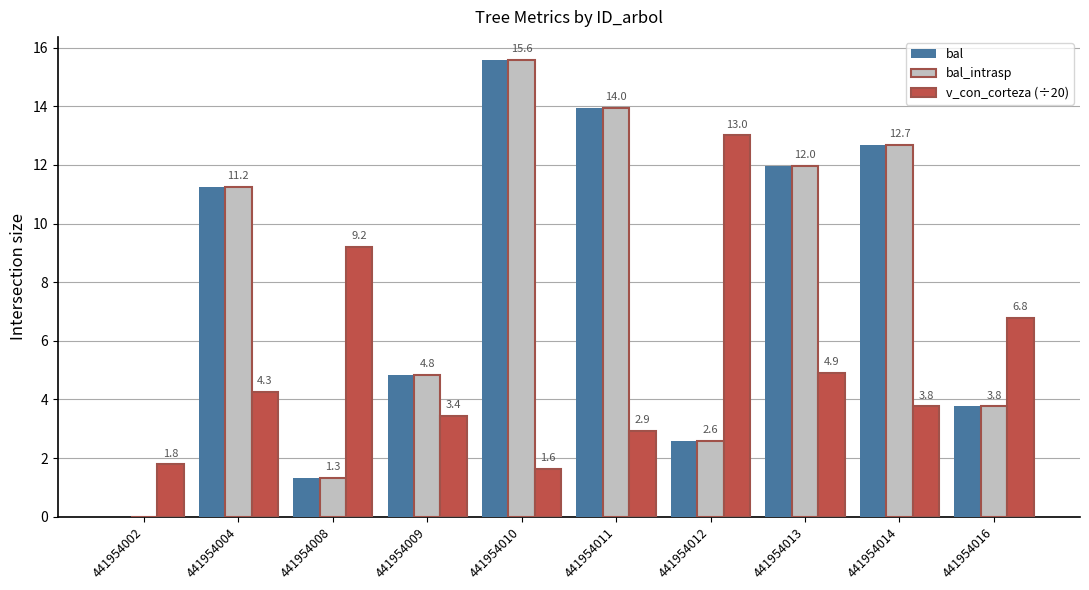

The bal_intrasp series shows 15.6 at 441954010. True or false?

True